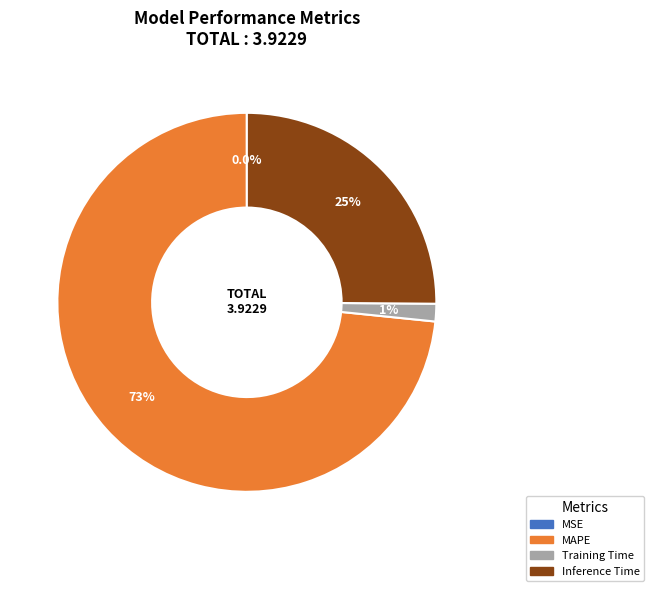

Which slice is the largest?

MAPE